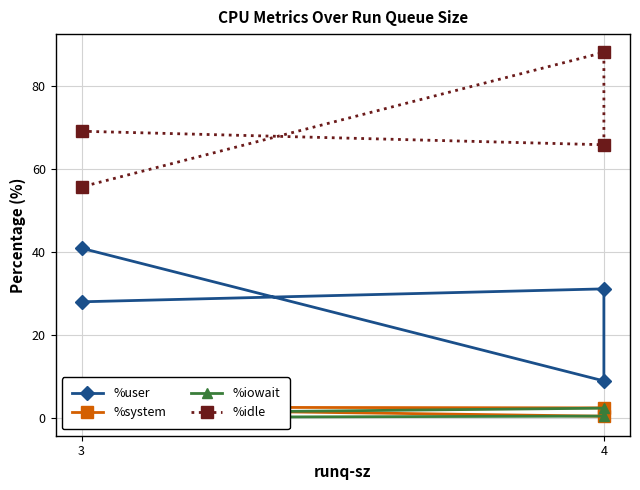

Which category has the lowest value in the %idle series?

3